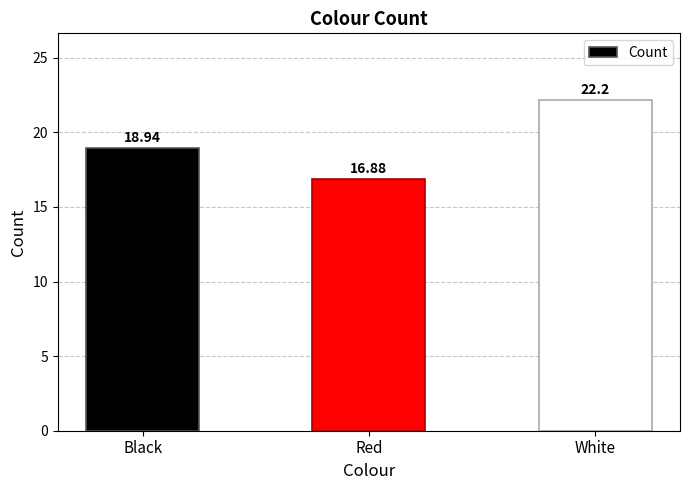

What is the label of the 2nd bar from the left?

Red